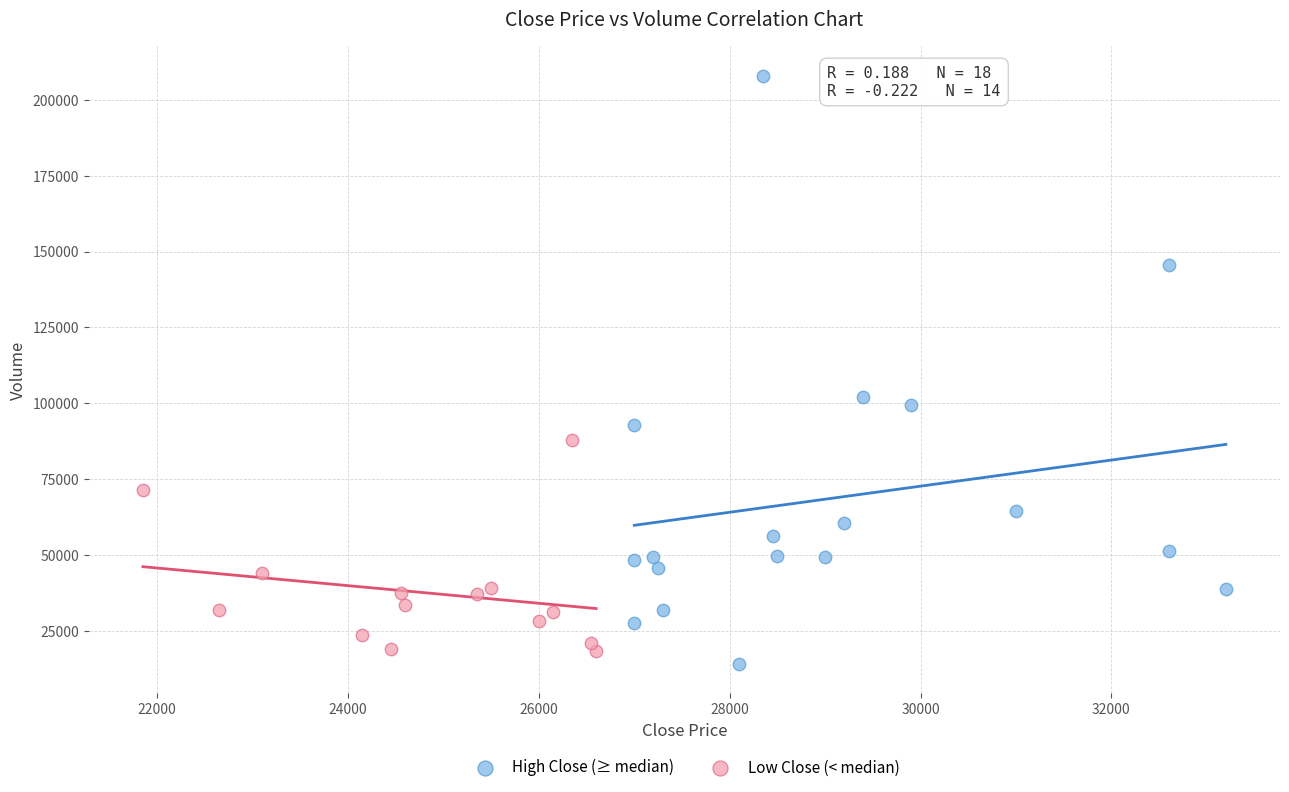

Which series reaches the maximum Y coordinate?

High Close (≥ median)